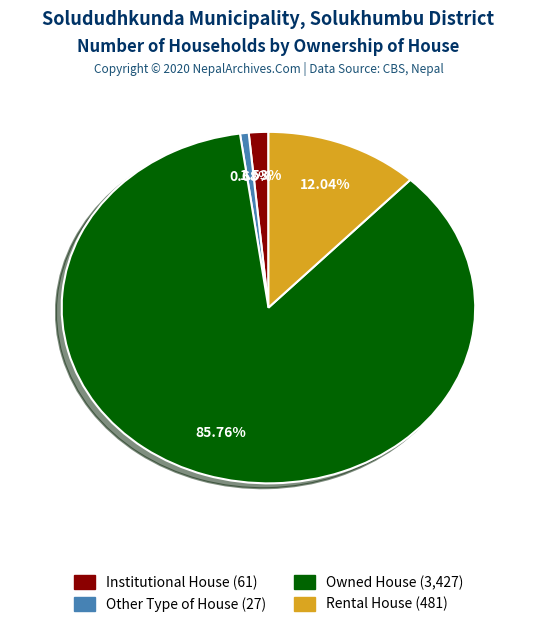

To the nearest percent, what is the difference between the Other Type of House and Institutional House slice percentages?

1%